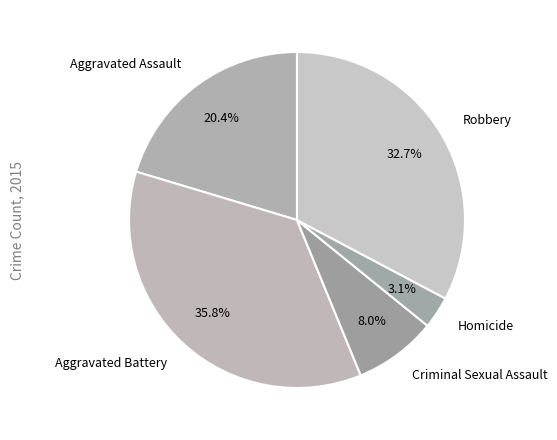

True or false: Homicide accounts for 3% of the total.

True